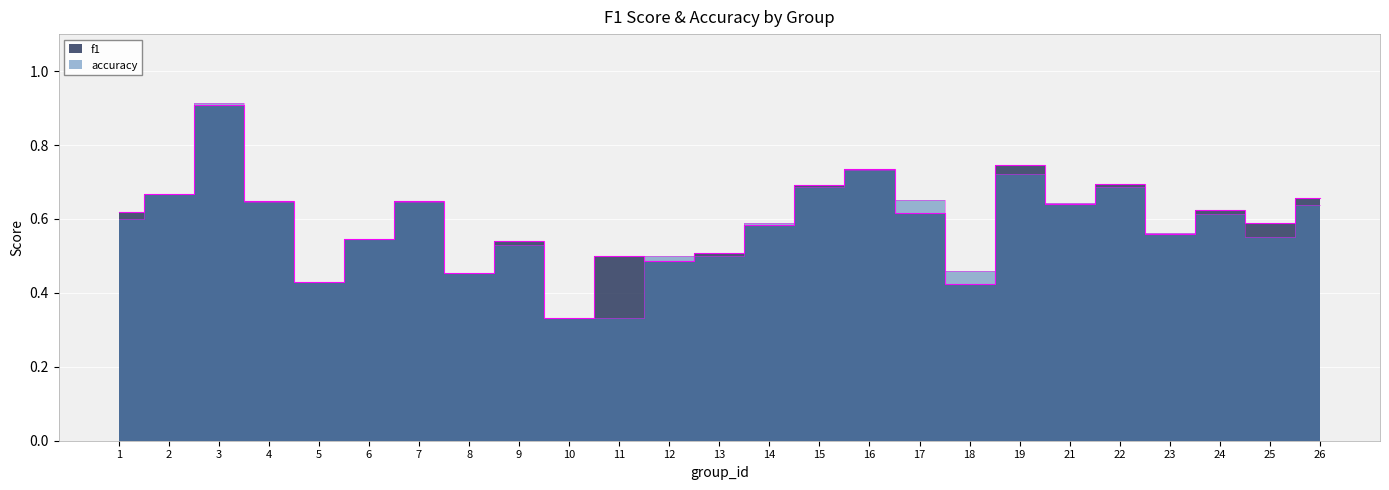

What is the average value of the f1 series?

0.6